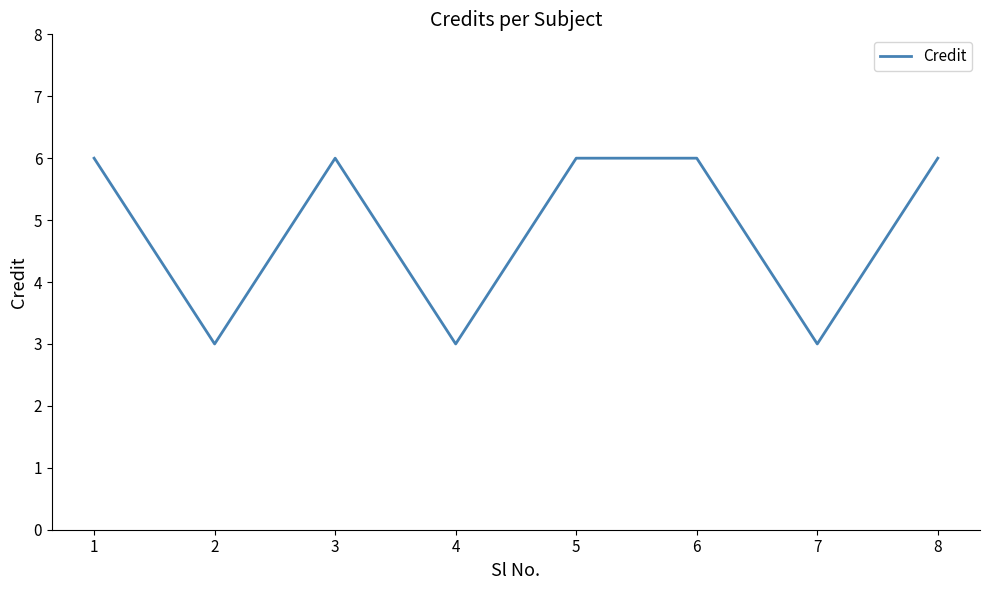

What is the smallest value displayed?

3